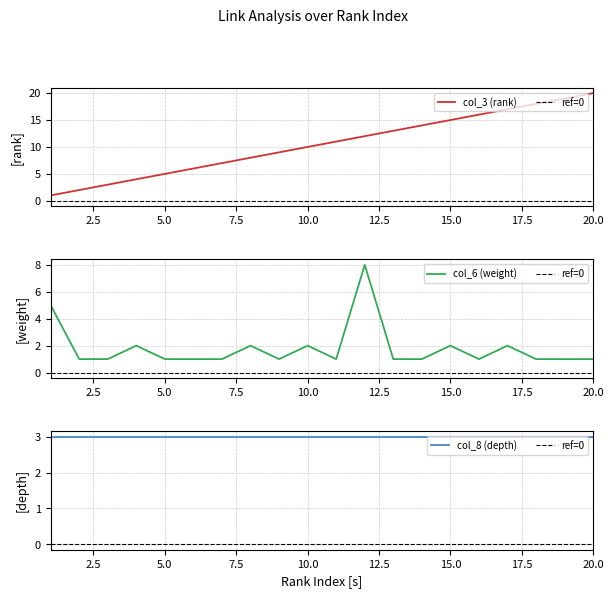

What is the value of the col_6 (weight) point at the 5th from the left?

1